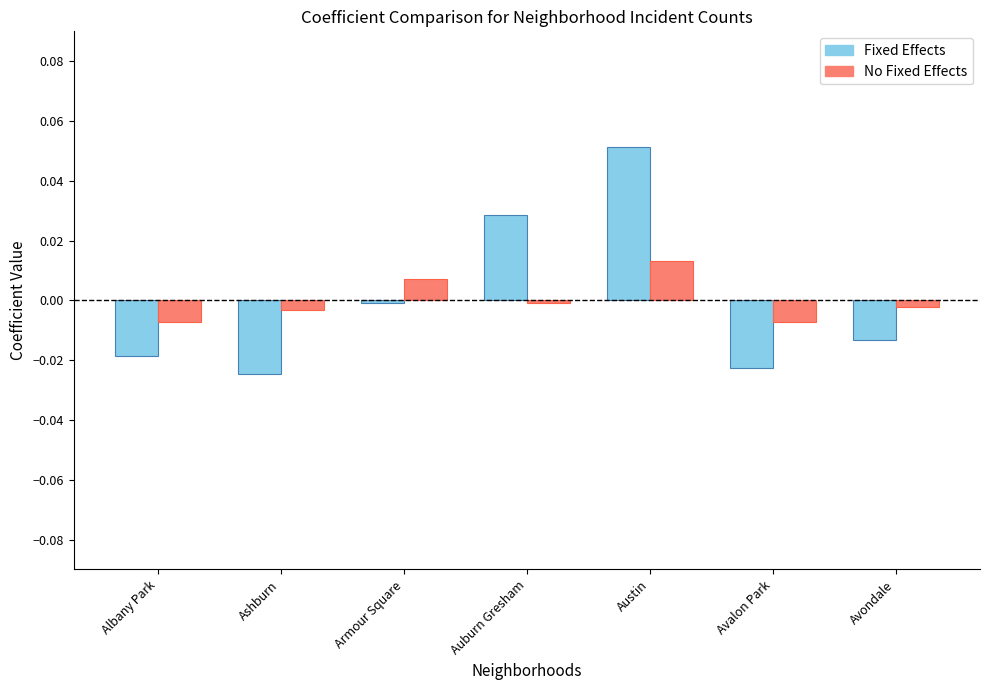

At which category is the sum across all series the highest?

Austin